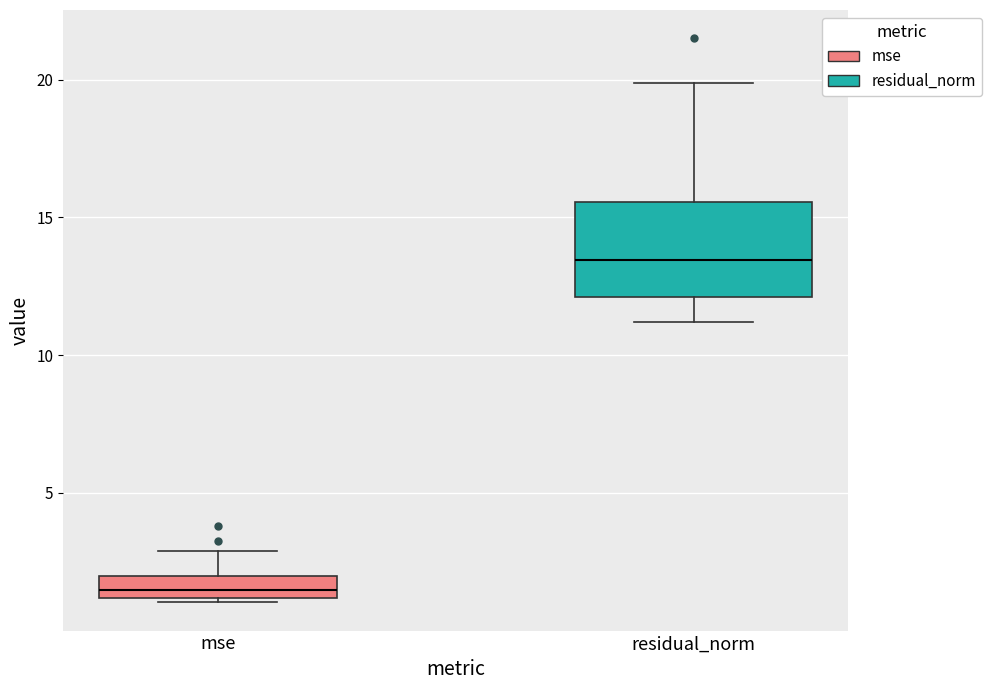

Comparing the boxes themselves (not the whiskers), which one is the tallest?

residual_norm